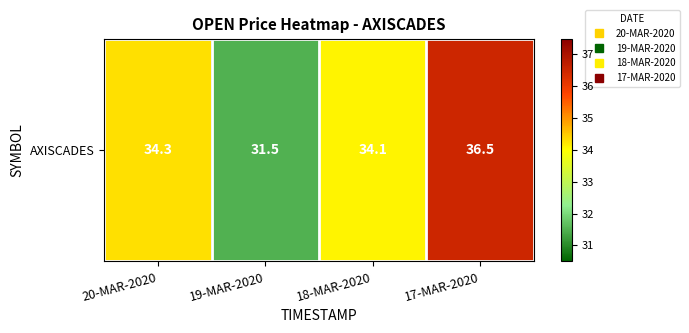

The chart shows a value of 36.5 at 17-MAR-2020. True or false?

True